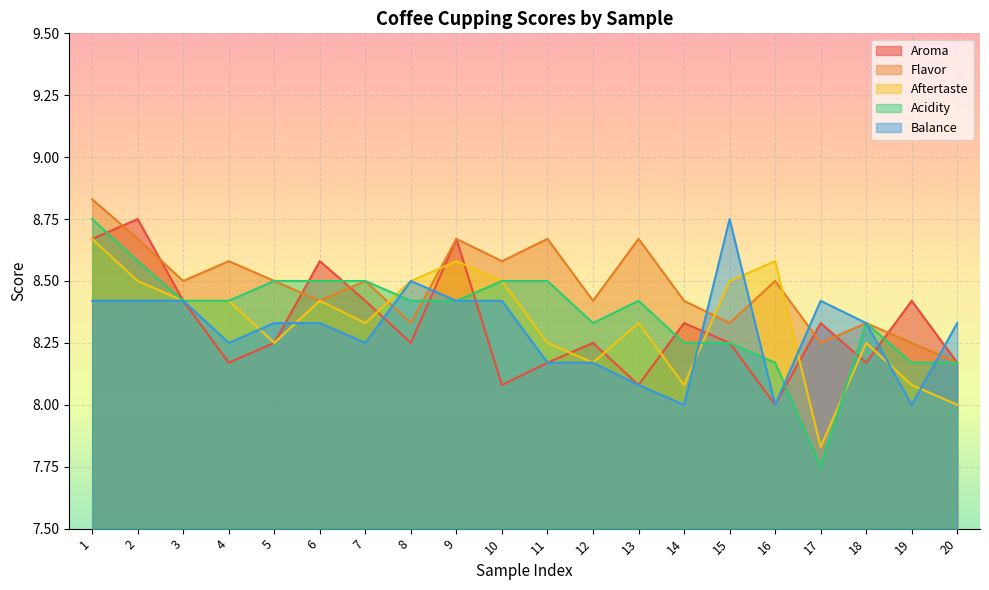

Which series has the widest spread of values?

Acidity